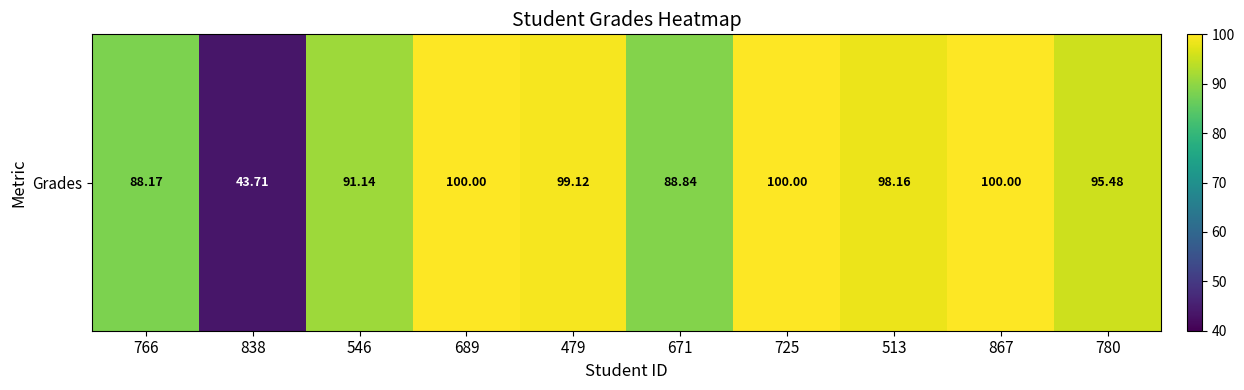

What is the average value?

90.5